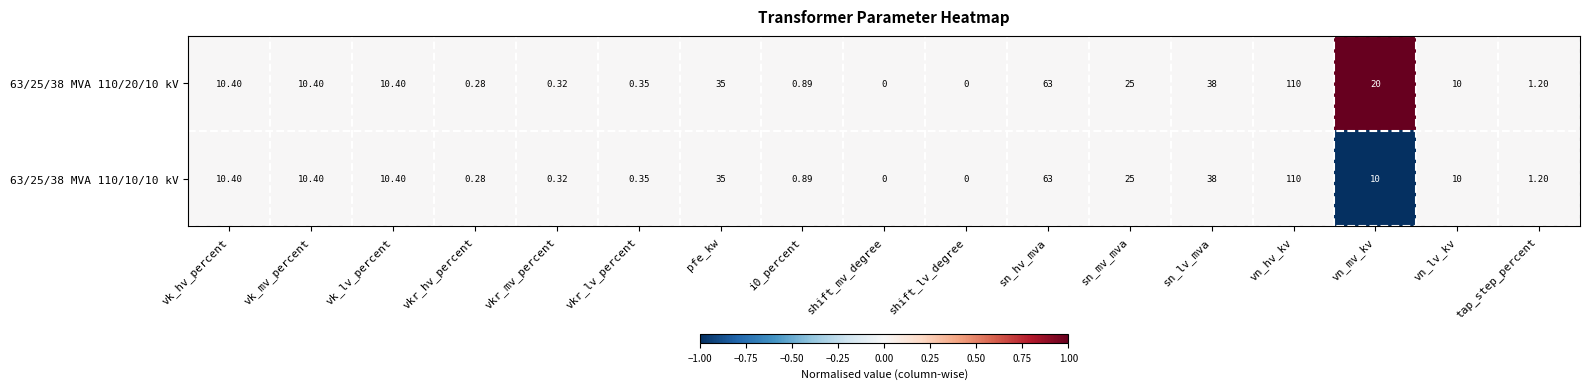

Where is 63/25/38 MVA 110/20/10 kV nearest to the value 55?

sn_hv_mva